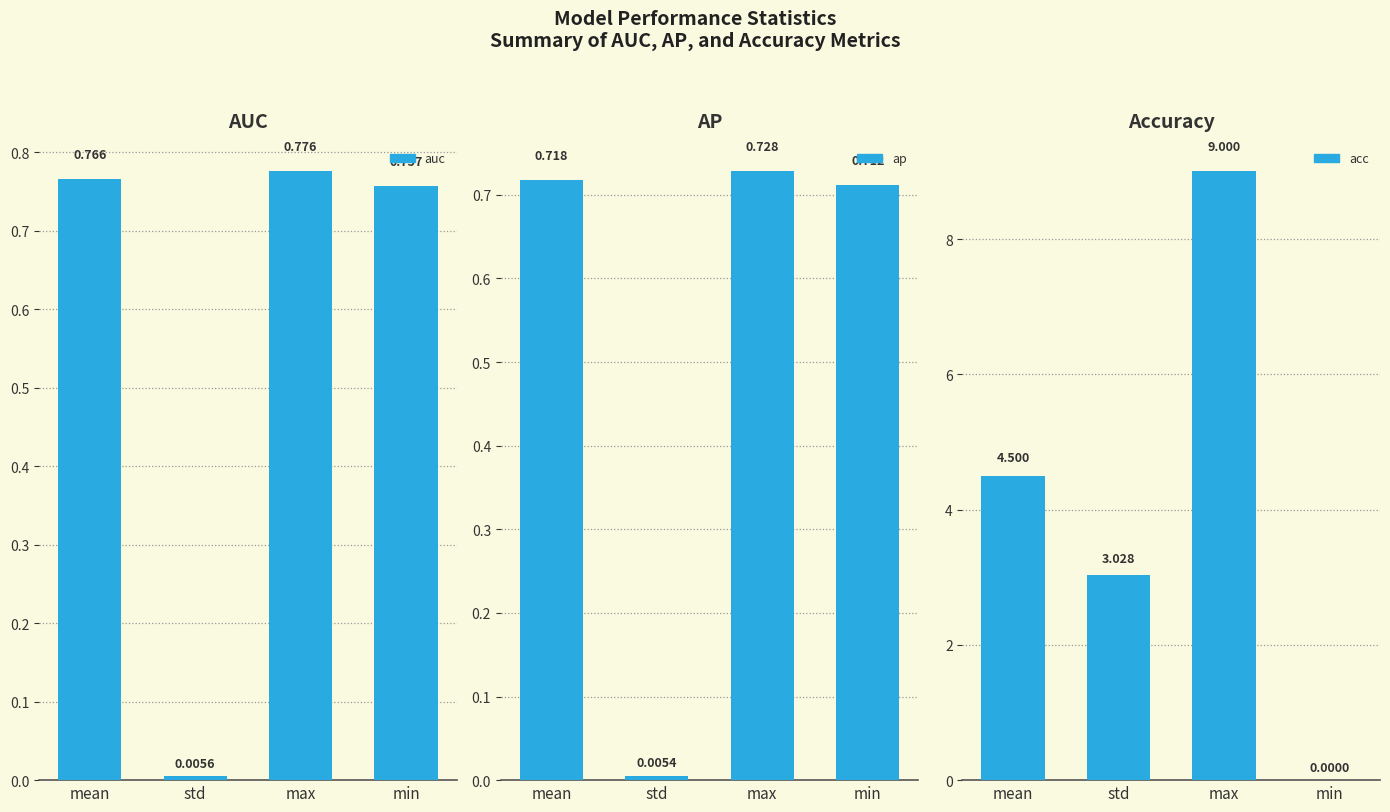

Rank the series at mean from lowest to highest value.

ap, auc, acc